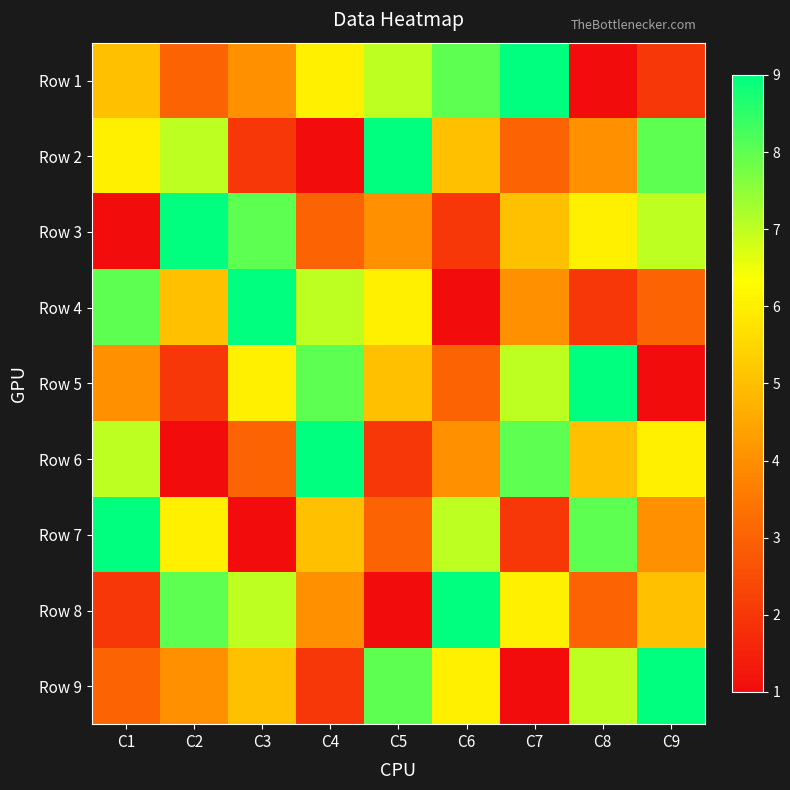

Reading left to right, what are all the values shown in this chart?

Row 1: C1=5	C2=3	C3=4	C4=6	C5=7	C6=8	C7=9	C8=1	C9=2
Row 2: C1=6	C2=7	C3=2	C4=1	C5=9	C6=5	C7=3	C8=4	C9=8
Row 3: C1=1	C2=9	C3=8	C4=3	C5=4	C6=2	C7=5	C8=6	C9=7
Row 4: C1=8	C2=5	C3=9	C4=7	C5=6	C6=1	C7=4	C8=2	C9=3
Row 5: C1=4	C2=2	C3=6	C4=8	C5=5	C6=3	C7=7	C8=9	C9=1
Row 6: C1=7	C2=1	C3=3	C4=9	C5=2	C6=4	C7=8	C8=5	C9=6
Row 7: C1=9	C2=6	C3=1	C4=5	C5=3	C6=7	C7=2	C8=8	C9=4
Row 8: C1=2	C2=8	C3=7	C4=4	C5=1	C6=9	C7=6	C8=3	C9=5
Row 9: C1=3	C2=4	C3=5	C4=2	C5=8	C6=6	C7=1	C8=7	C9=9